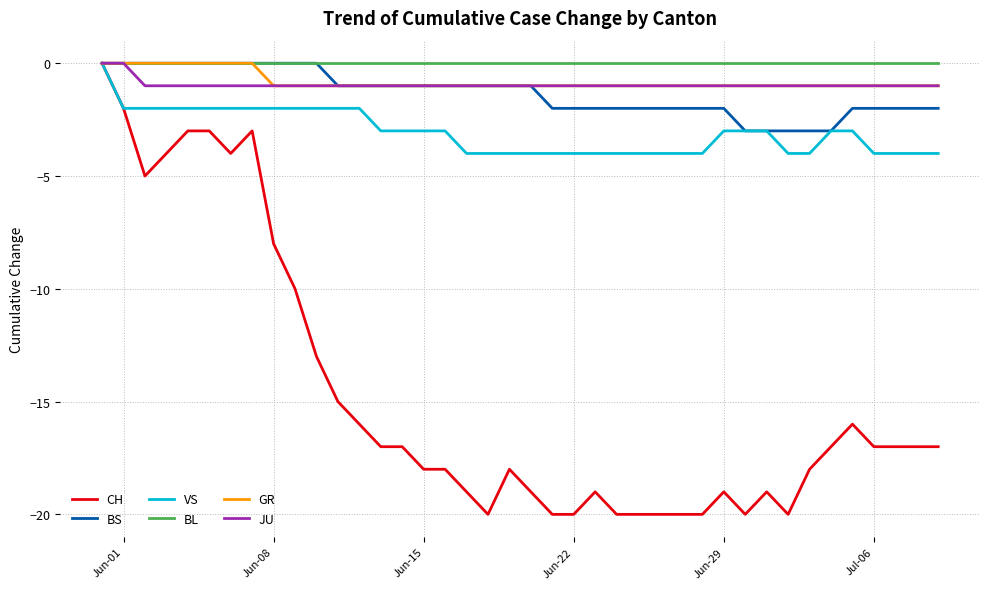

Which series has the largest range (max minus min)?

CH